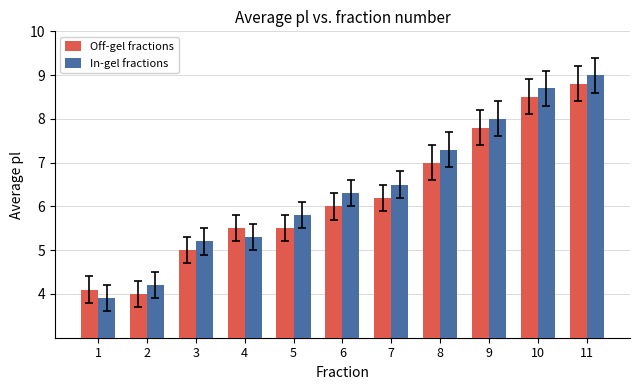

List the series in order of their peak value, lowest first.

Off-gel fractions, In-gel fractions